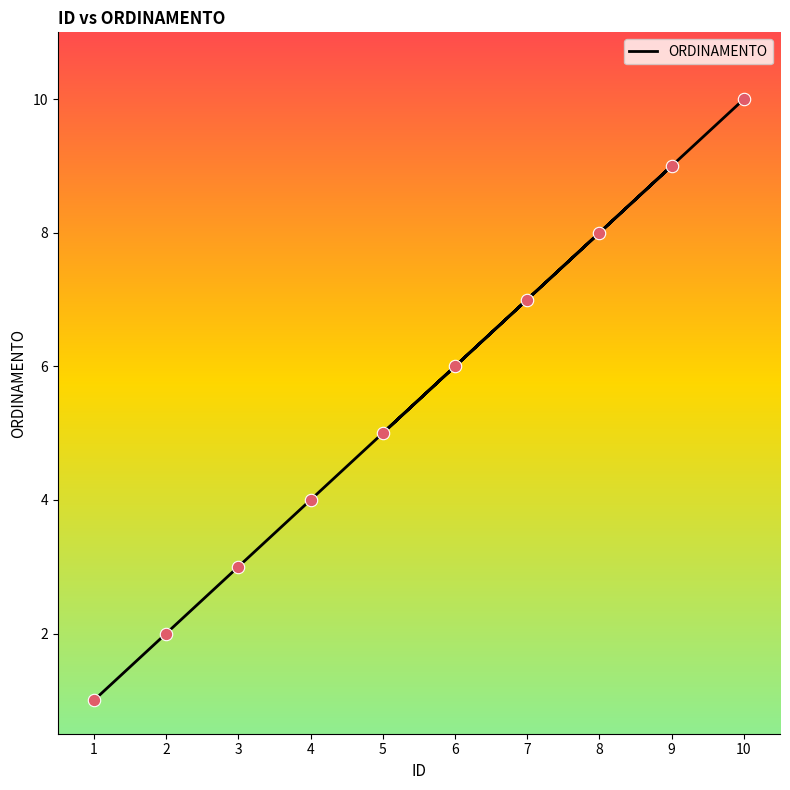

Approximately how many times larger is the value at 10 compared to 2?

5.0